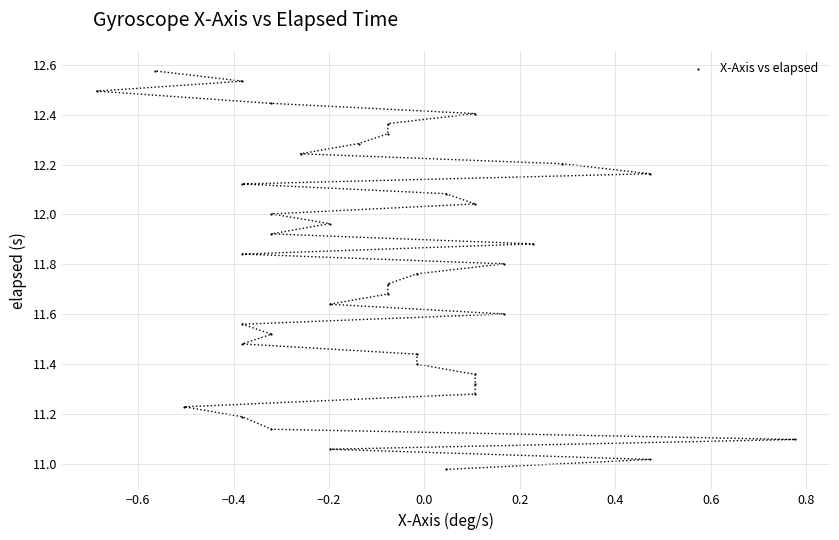

What is the range of Y values (max minus min)?

1.6